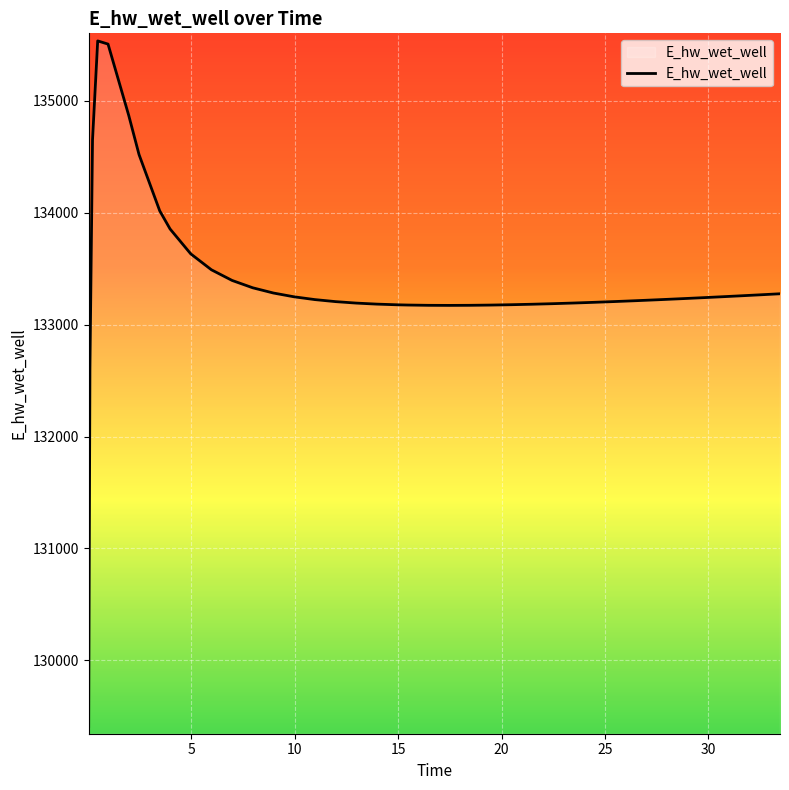

What is the maximum value shown in the chart?

135535.6